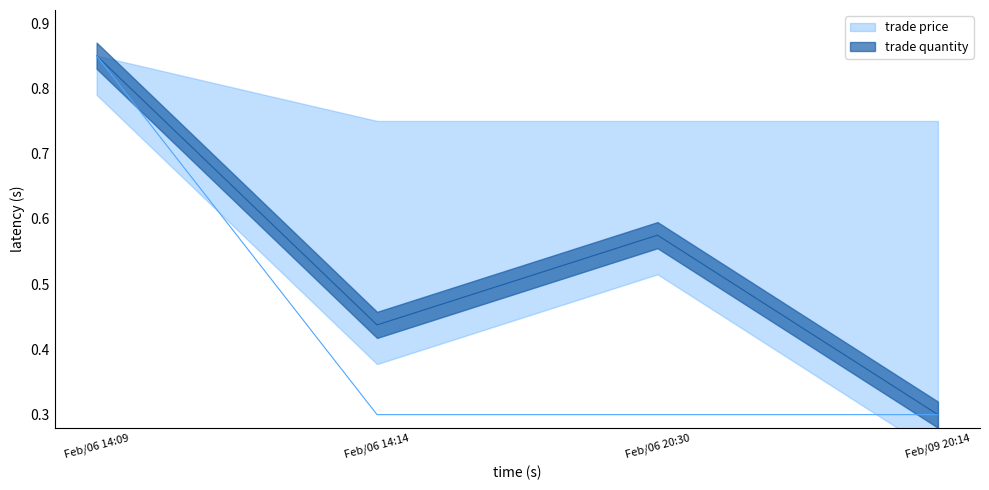

What are all the series names shown in the legend?

trade quantity, trade price